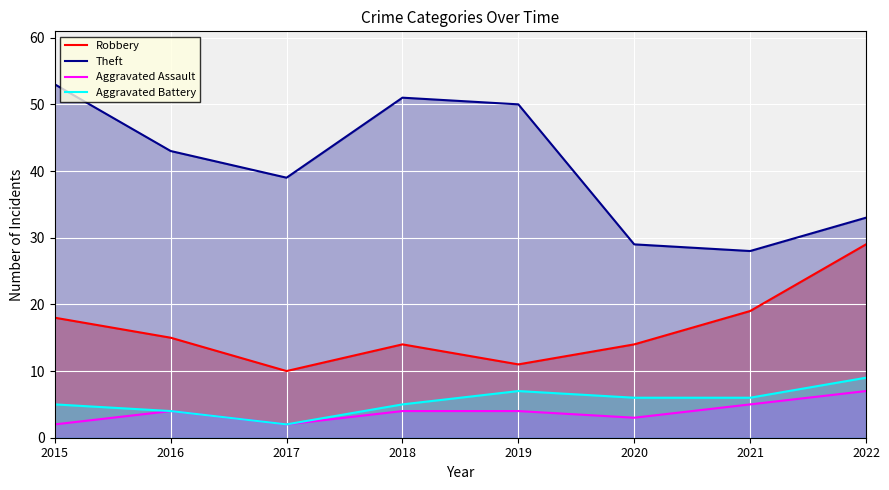

Which label corresponds to the smallest value in the chart?

2015